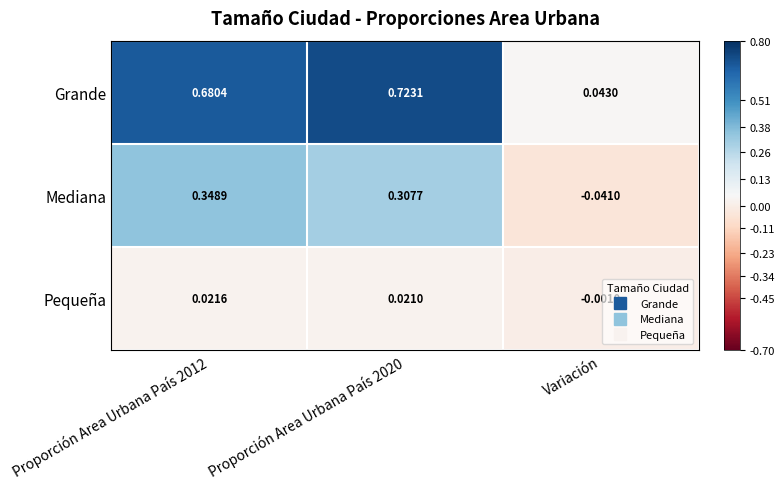

Rank the series at Variación from highest to lowest value.

Grande, Pequeña, Mediana